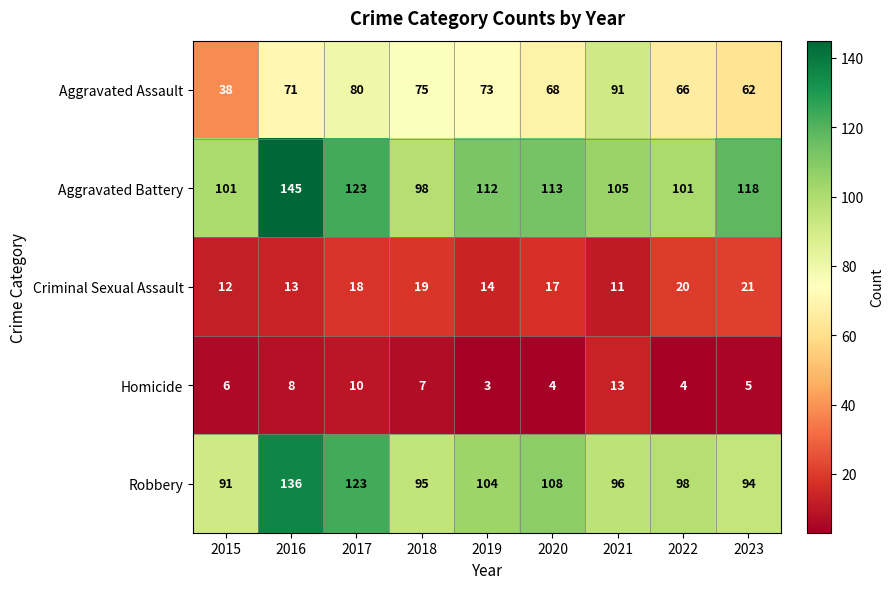

Which series has the widest spread of values?

Aggravated Assault